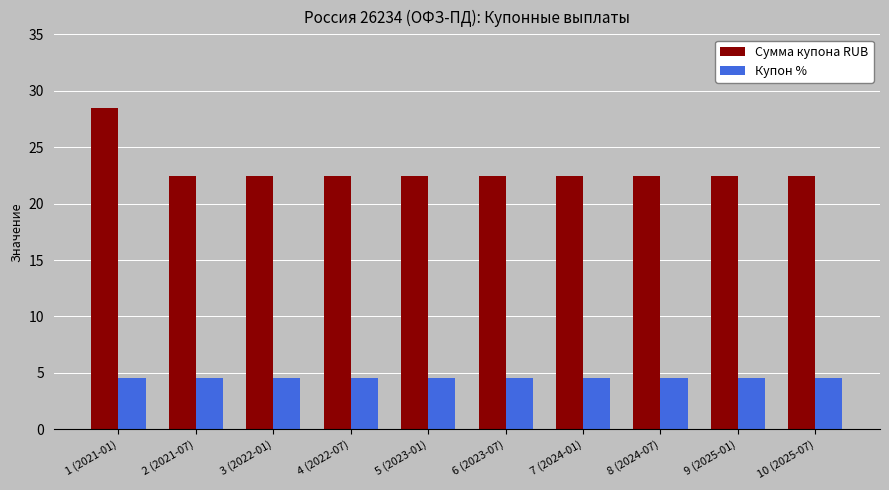

What are all the series names shown in the legend?

Сумма купона RUB, Купон %